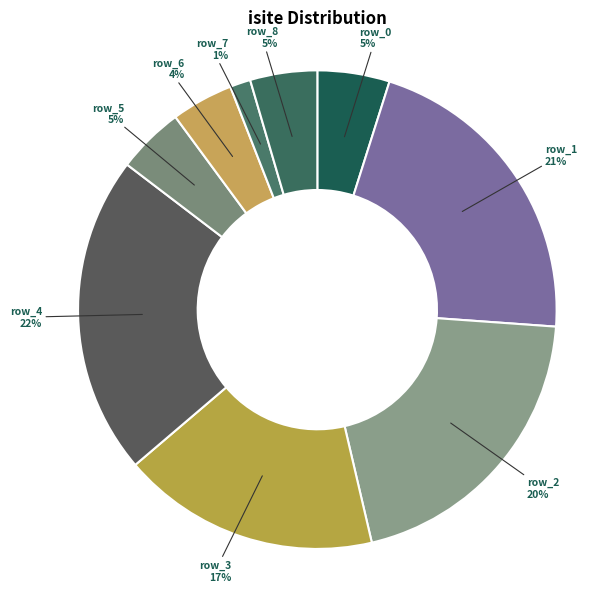

Is the sum of row_2 and row_1 greater than half?

No